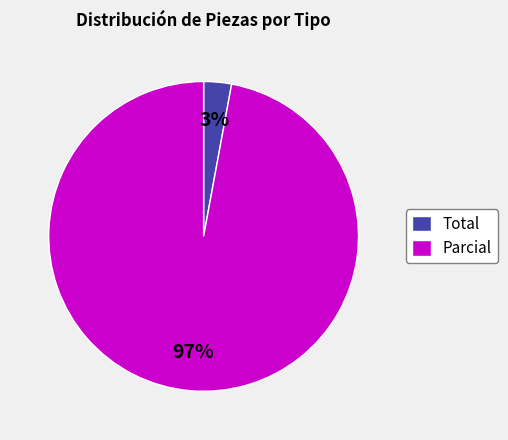

Which has a higher value, Total or Parcial?

Parcial